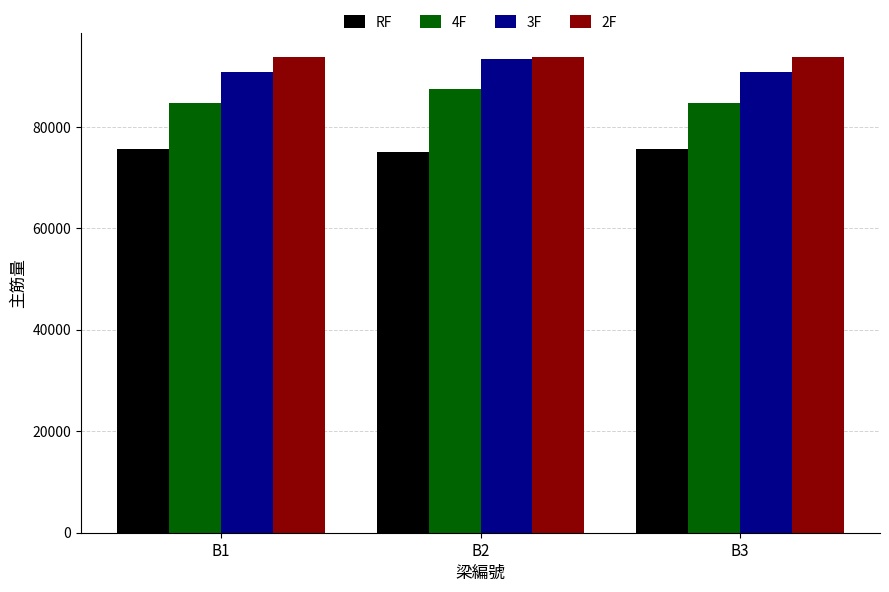

What is the highest value of the 2F series?

93820.9